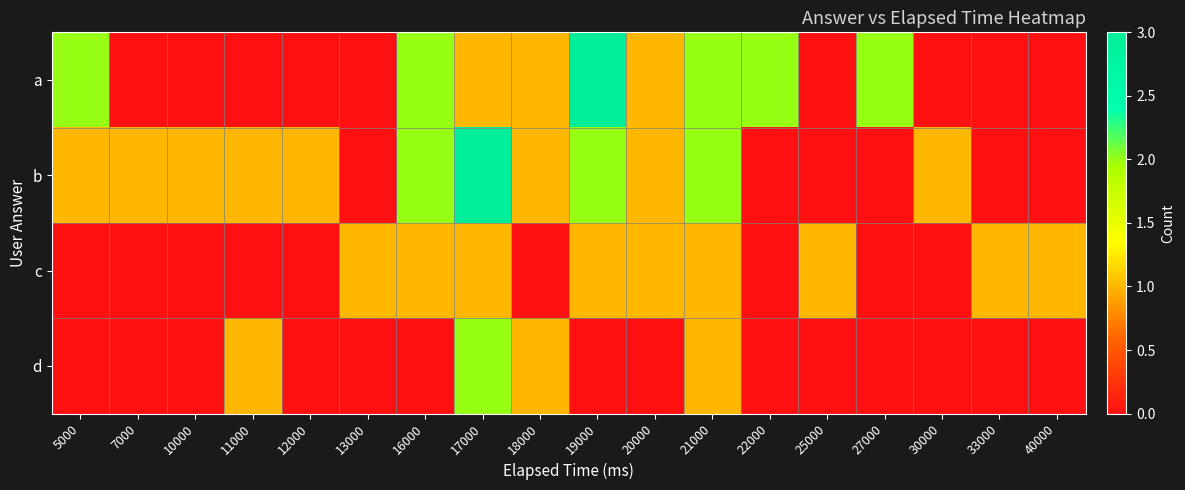

What is the difference between the highest and lowest values at 16000?

2